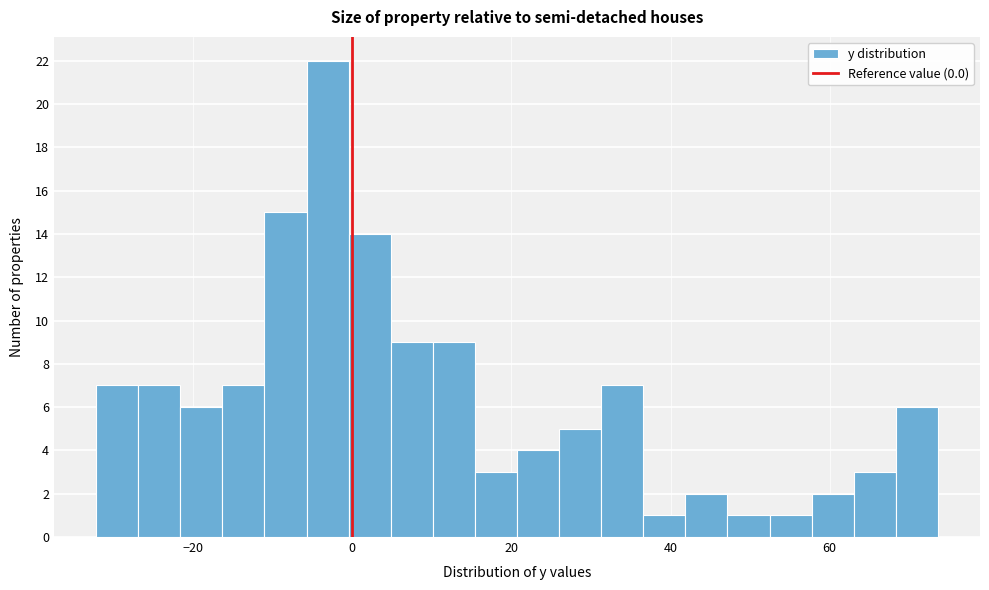

Read against the x-axis, roughly where is the centre of the tallest bar?

-4